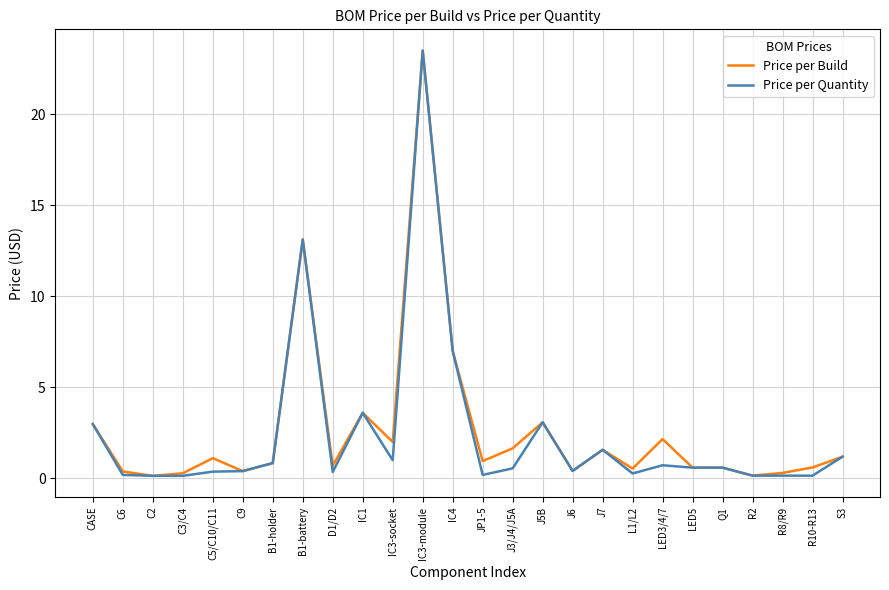

At which label is Price per Build closest to 11?

B1-battery